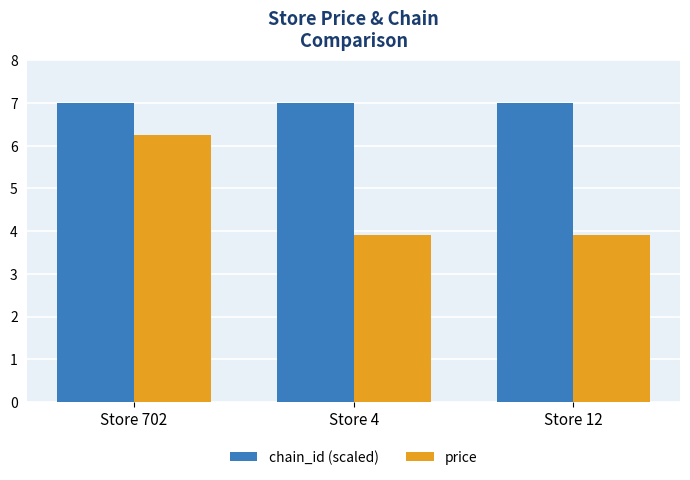

What is the greatest value displayed?

7.0